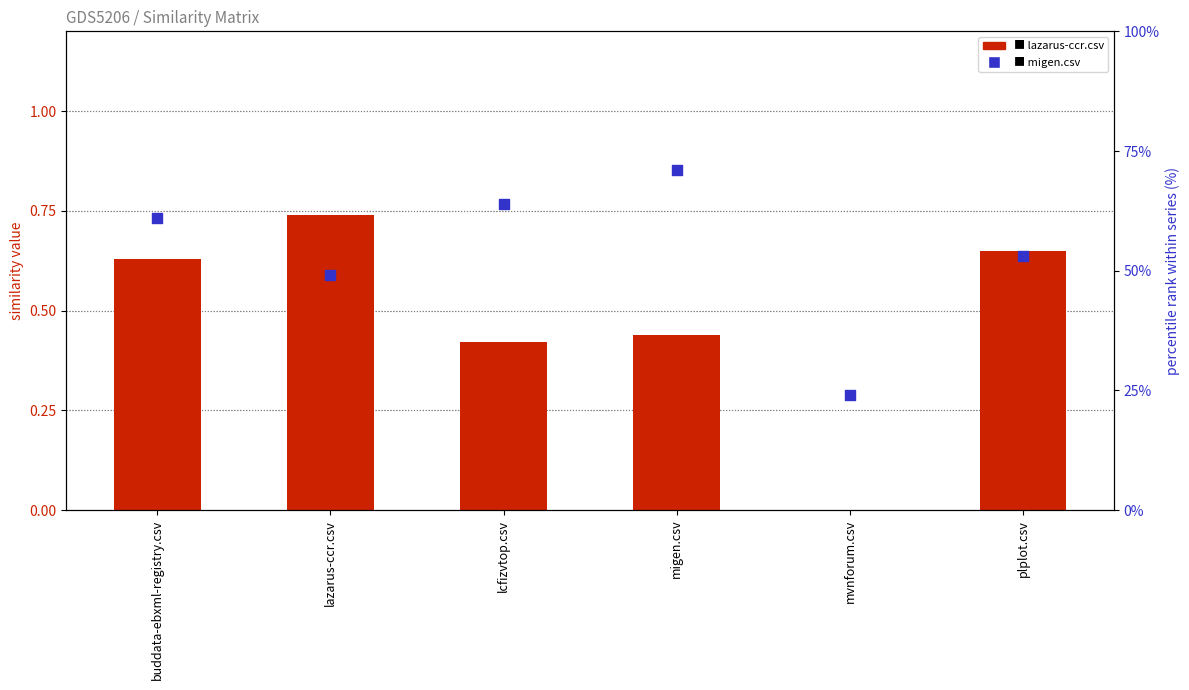

Is the value of lazarus-ccr.csv at lcfizvtop.csv greater than the value of migen.csv at plplot.csv?

No